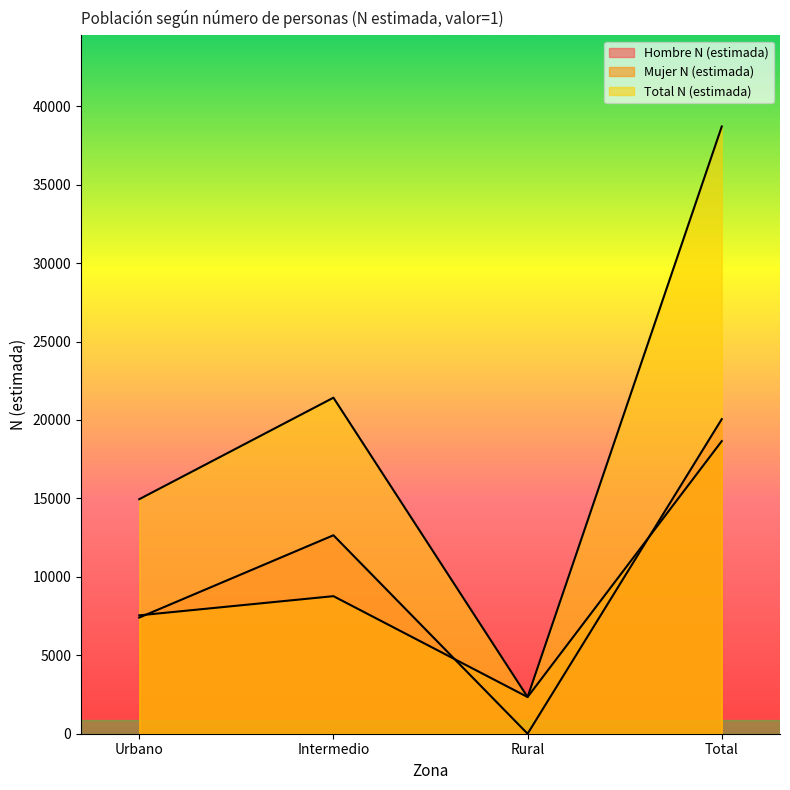

True or false: Hombre N (estimada) and Mujer N (estimada) intersect in this chart.

True